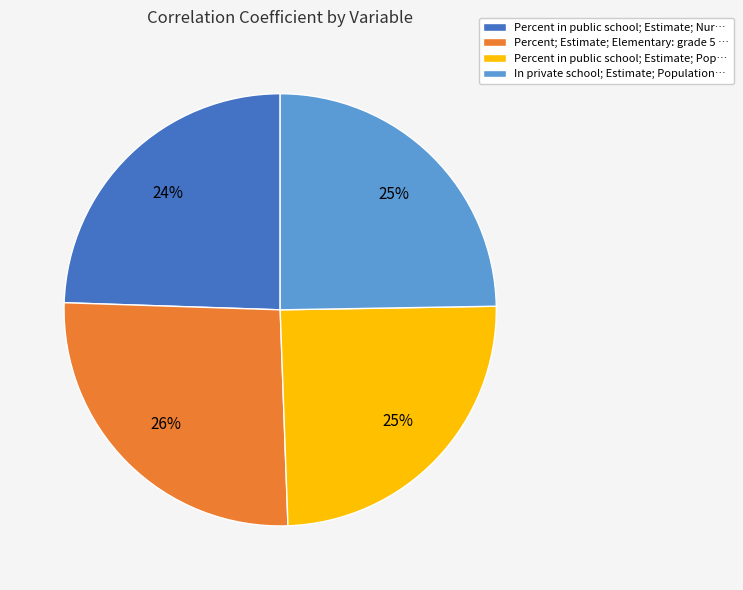

To the nearest percent, what is the difference between the largest and smallest slice percentages?

2%